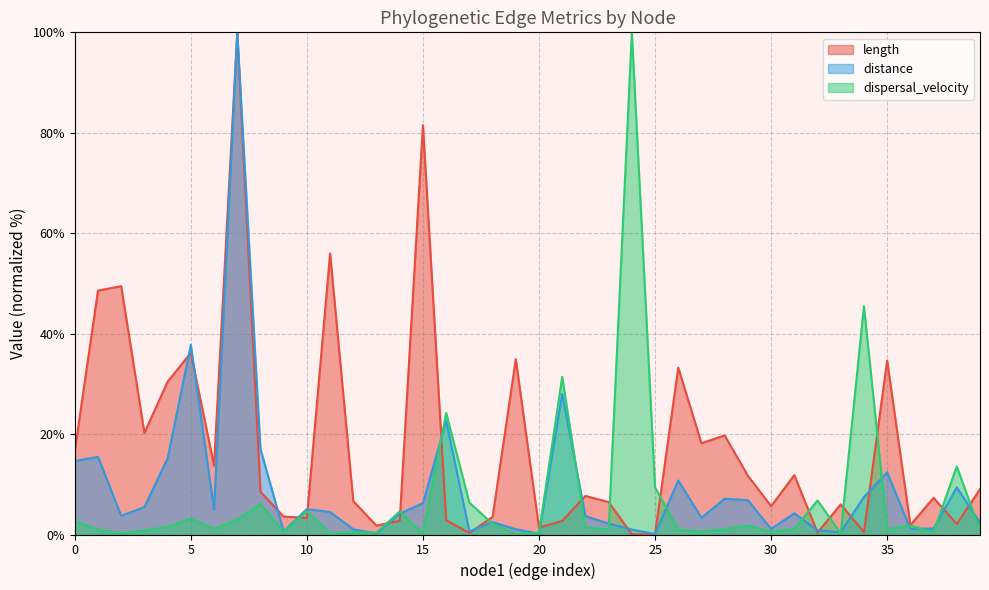

At how many categories does at least one series exceed 10?

23